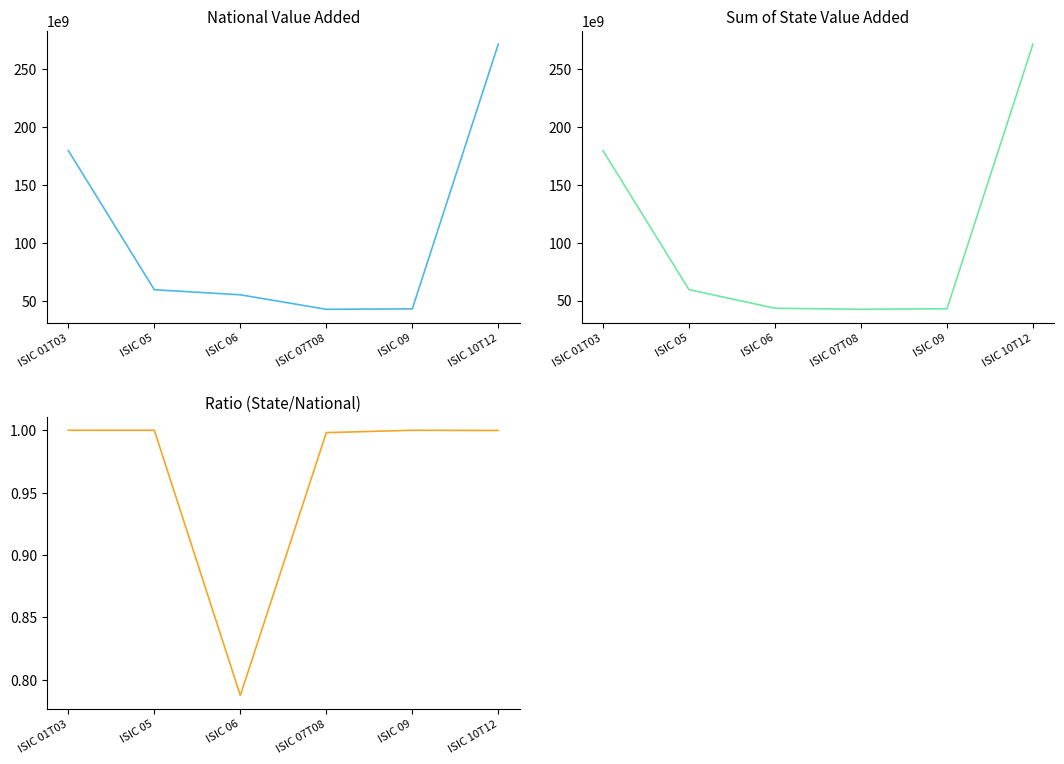

Which series changed the most between ISIC 06 and ISIC 07T08?

National Value Added